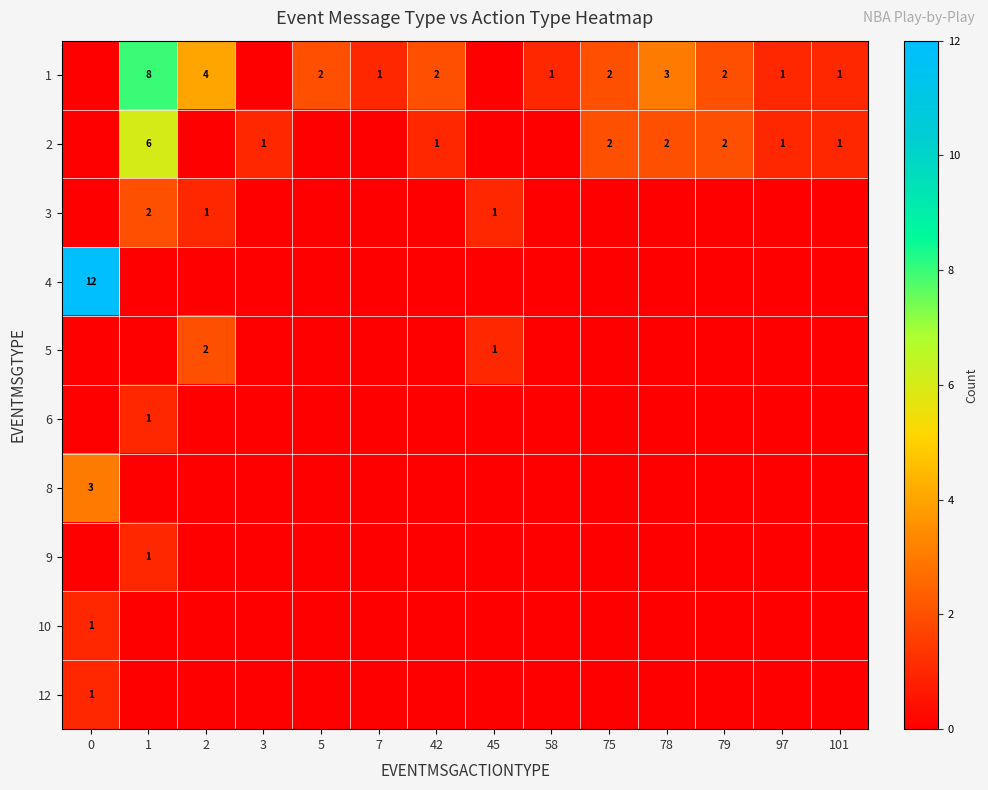

The 1 series shows 1 at 5. True or false?

False